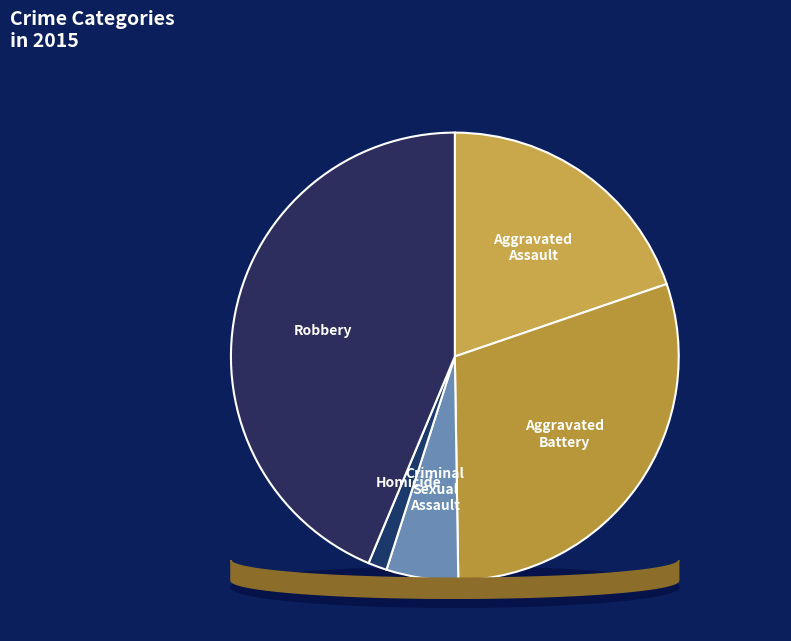

True or false: Homicide accounts for 1% of the total.

True